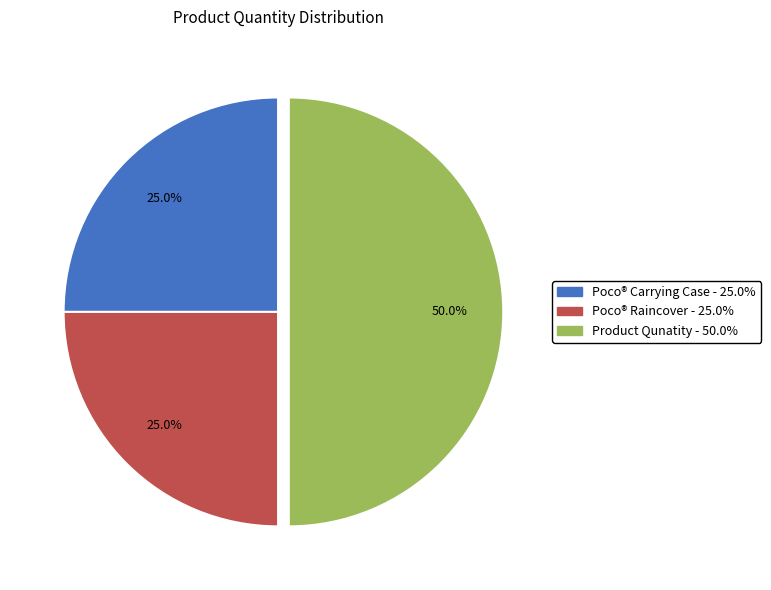

To the nearest percent, what is the average slice percentage?

33%